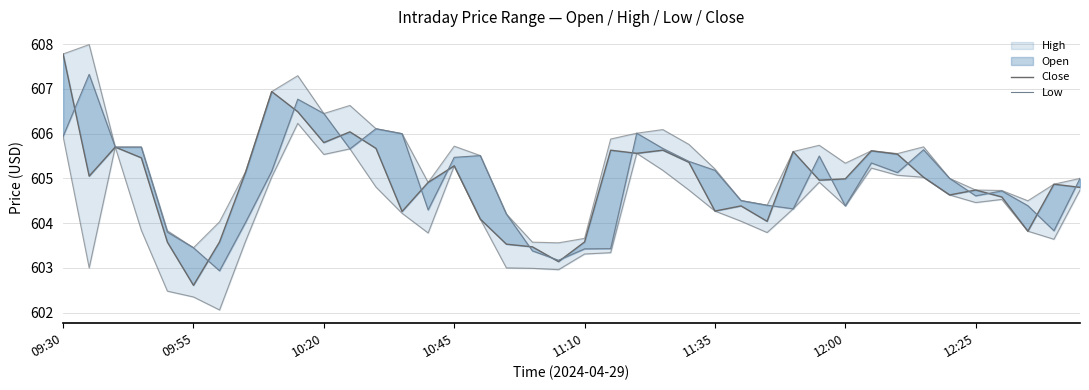

What is the difference between the Low values at 10:20 and 32?

0.6